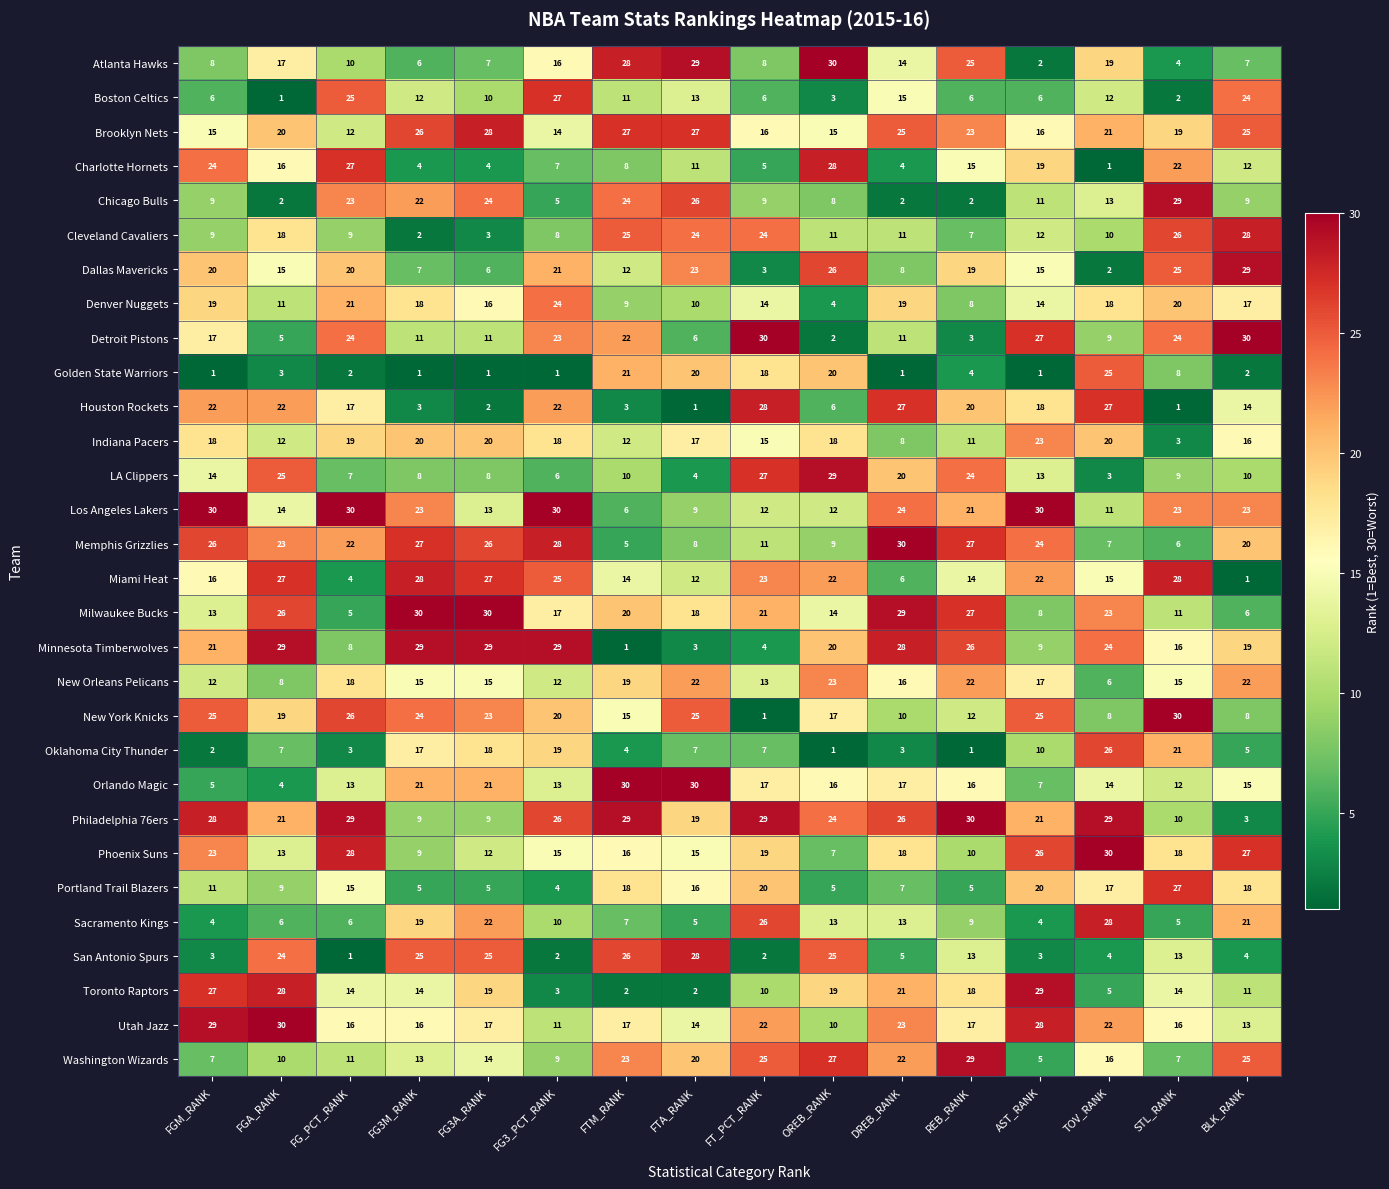

Read the Oklahoma City Thunder value at STL_RANK, to the nearest 10.

20